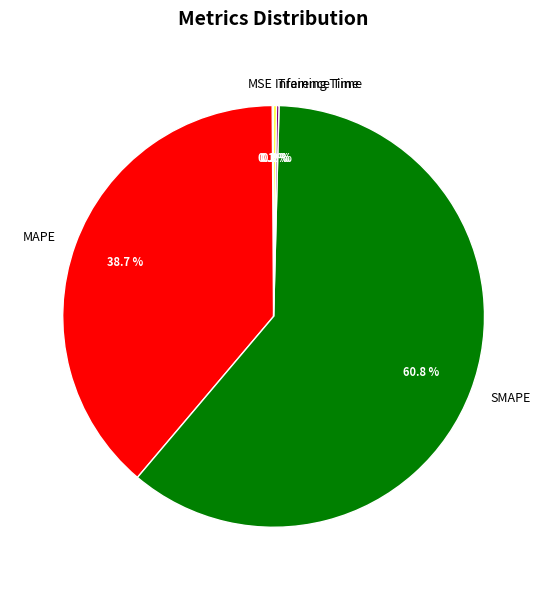

Is it true that SMAPE is 61% of the pie?

True